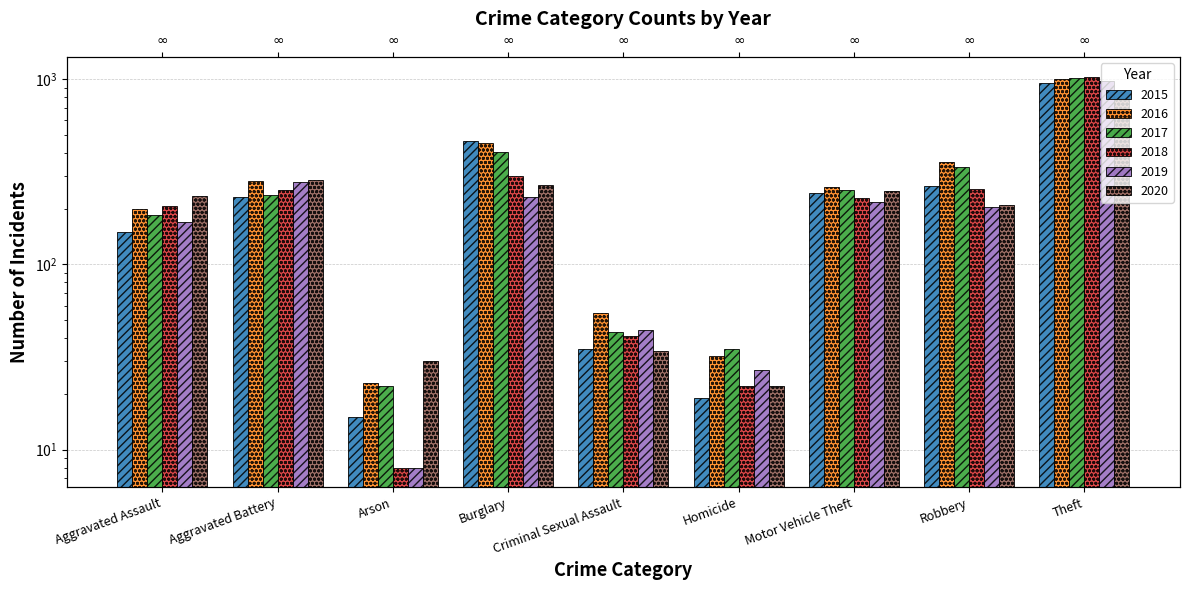

List the labels in order of 2020 value, largest first.

Theft, Aggravated Battery, Burglary, Motor Vehicle Theft, Aggravated Assault, Robbery, Criminal Sexual Assault, Arson, Homicide